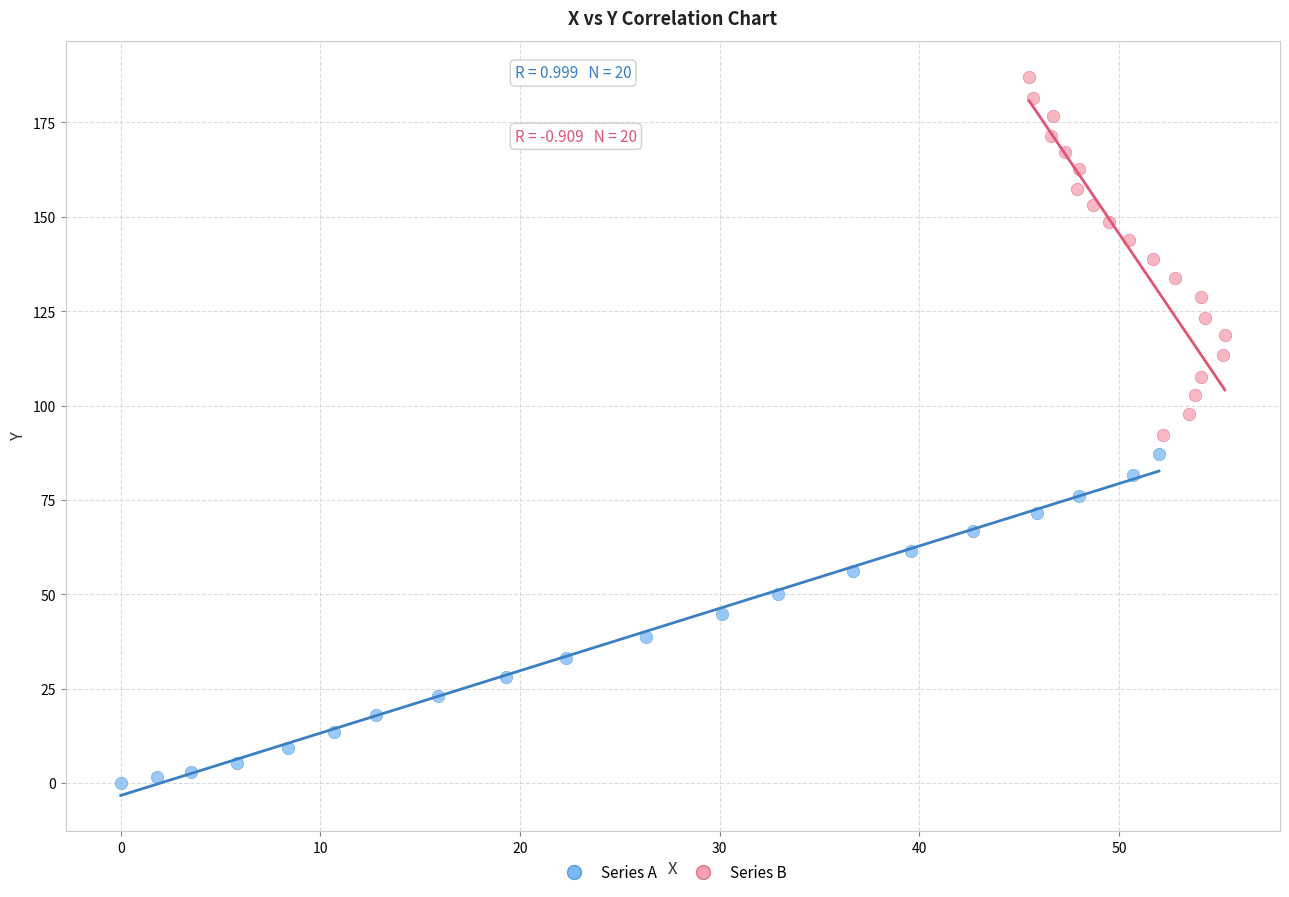

Which series has the largest Y range (max minus min)?

Series B